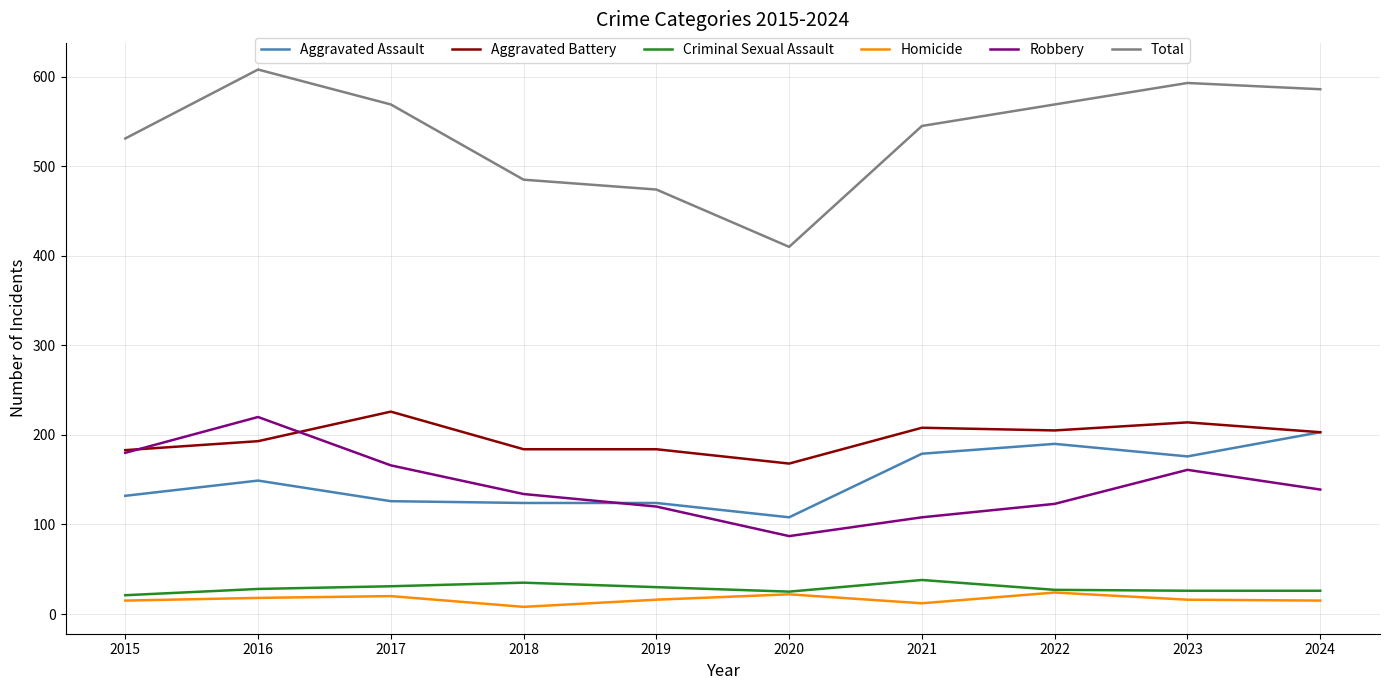

What is the difference between the second highest and second lowest values in the Robbery series?

72